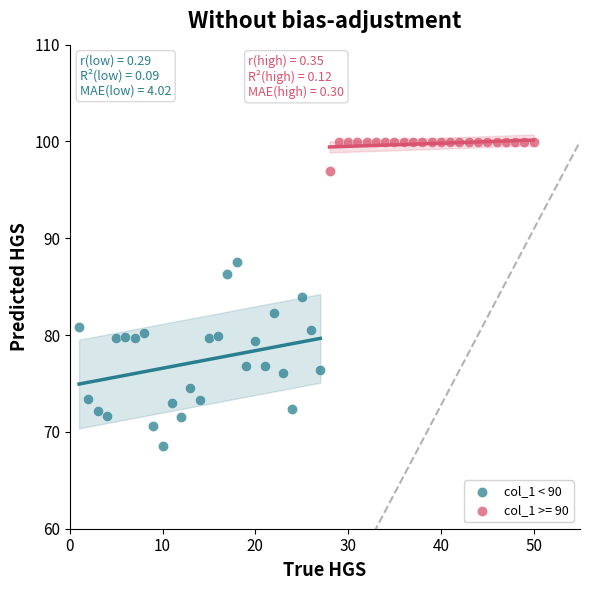

Which series has the widest spread of Y values?

col_1 < 90